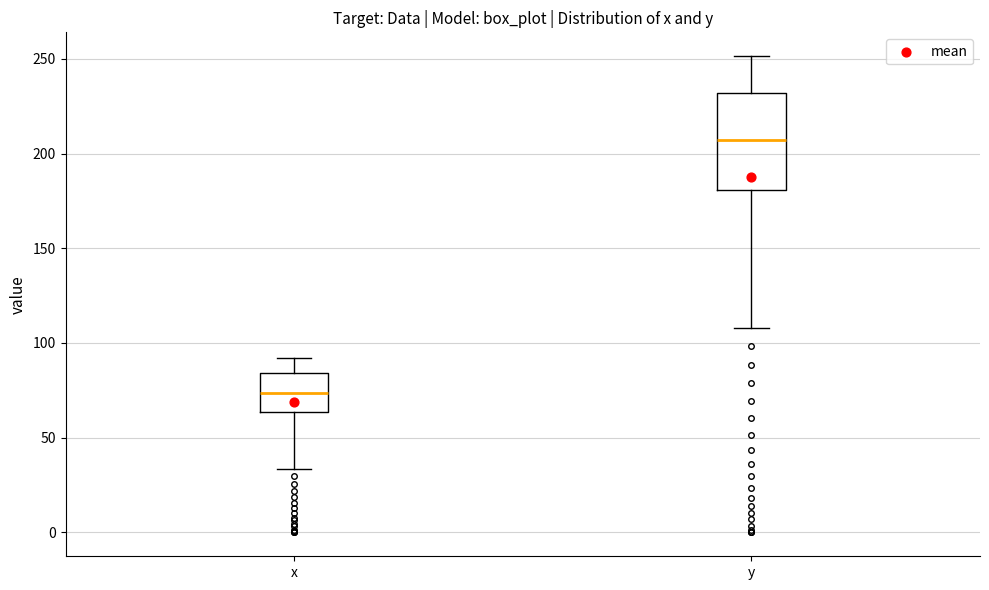

Reading left to right, read every box against the y-axis: the position of its median line, the range the box covers, and the ends of its whiskers. The values are not printed on the chart, so give them approximately, as read against the axis.

x: median 75, box 65 to 85, whiskers 35 to 90
y: median 205, box 180 to 230, whiskers 110 to 250